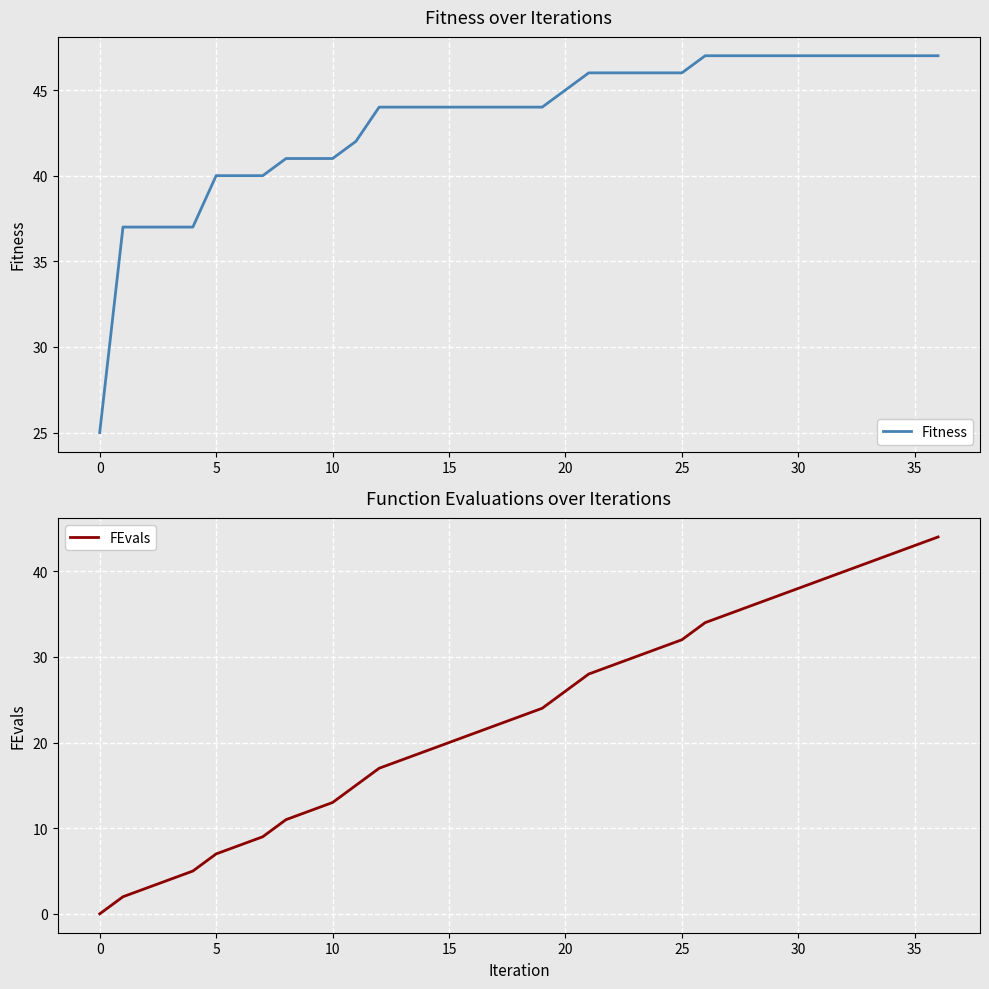

Is it true that Fitness equals 21 at 30?

False